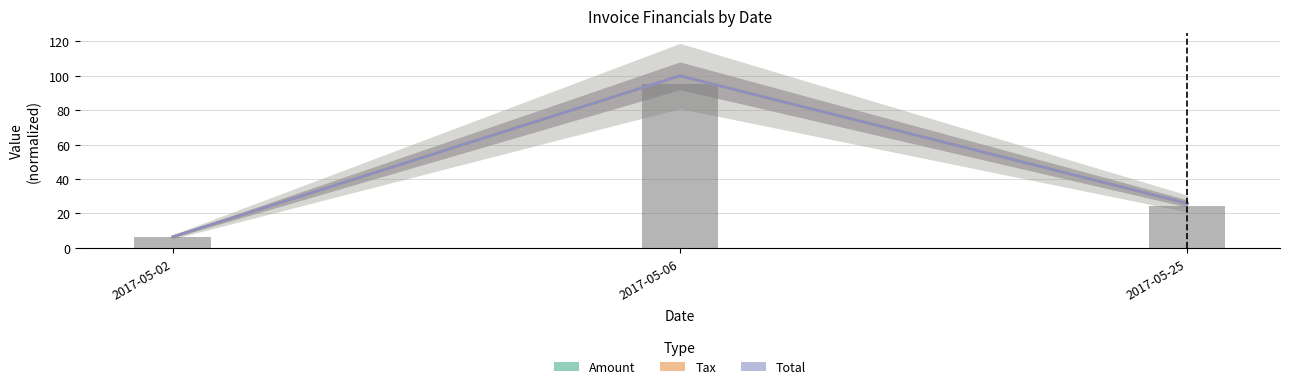

What is the sum of all Total values?

132.2